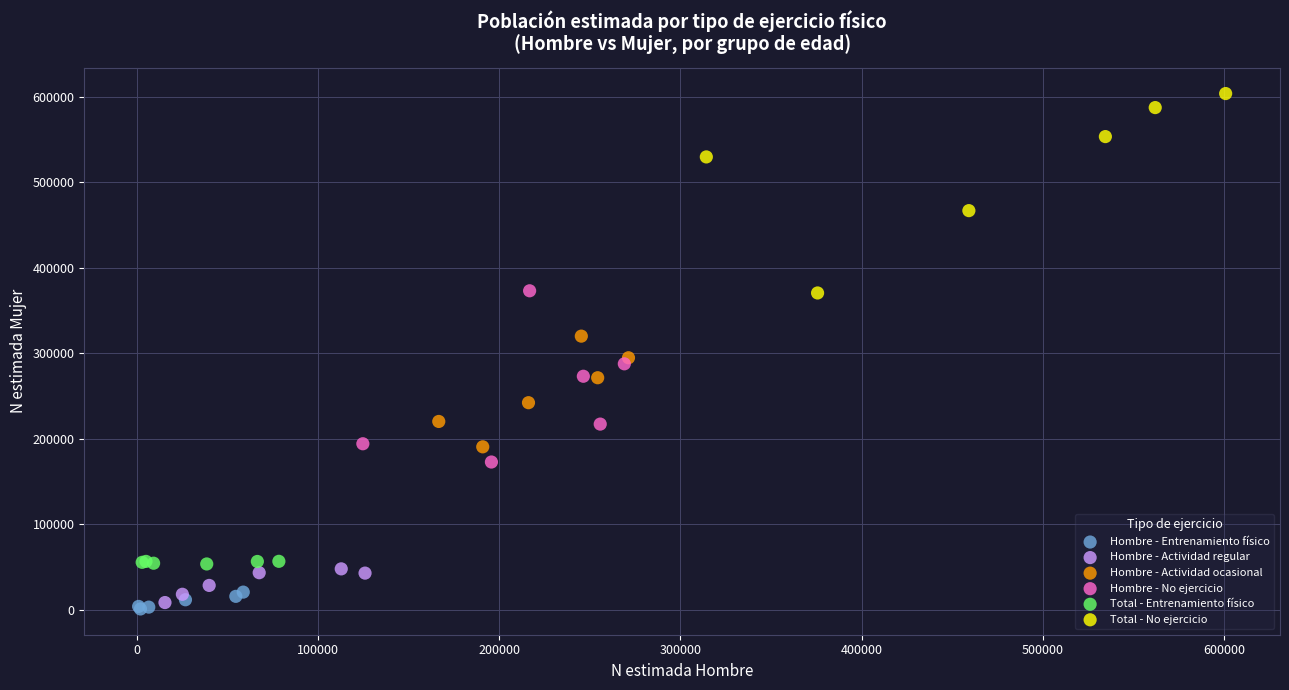

Which series has the largest Y range (max minus min)?

Total - No ejercicio